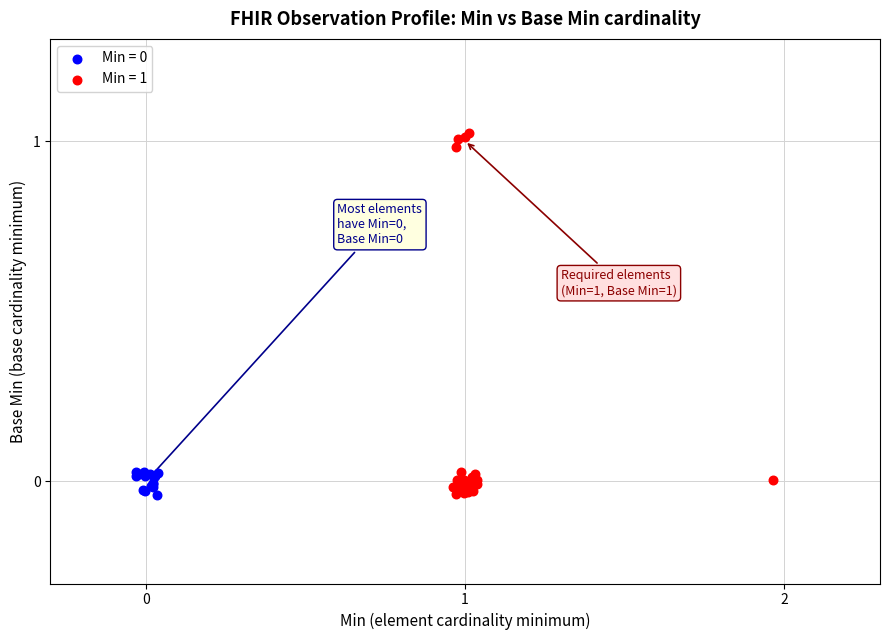

Which series contains the highest Y value?

Min = 1